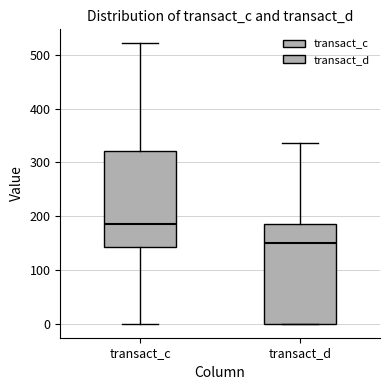

Which box has the lowest median line?

transact_d